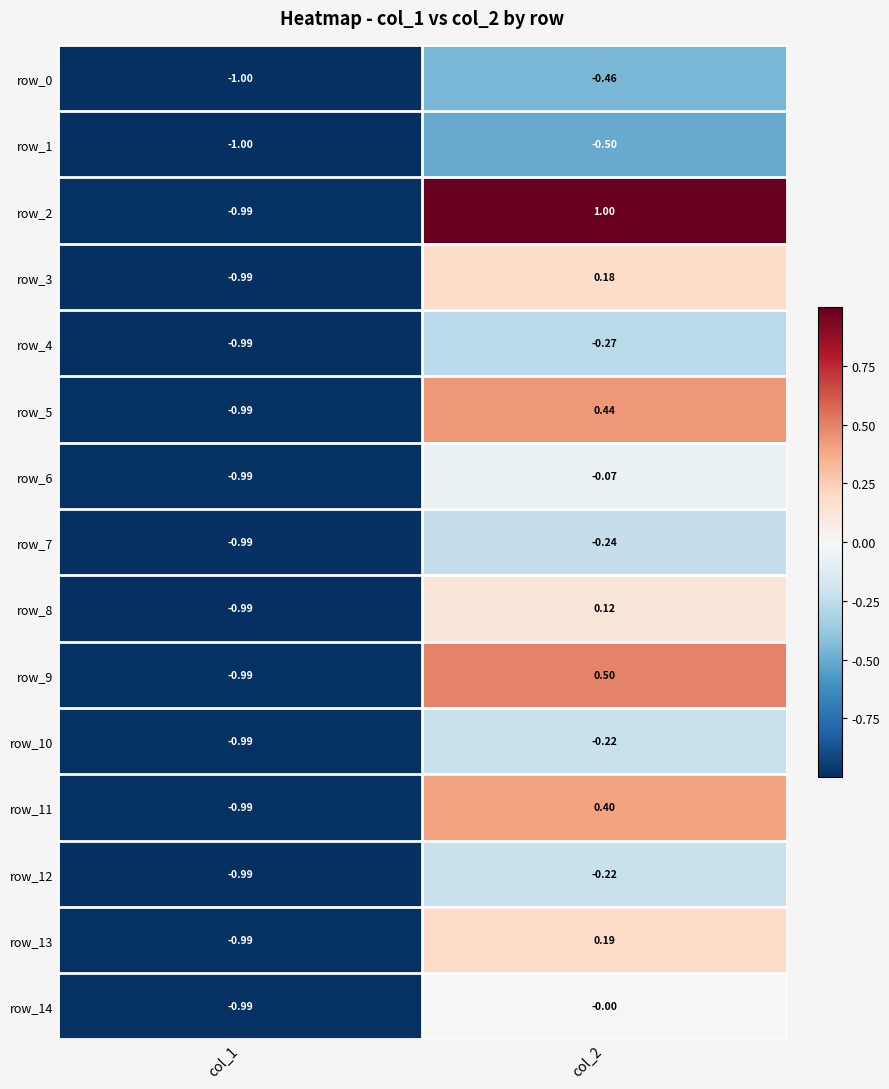

True or false: row_14 has a value of -1.0 at col_1.

True